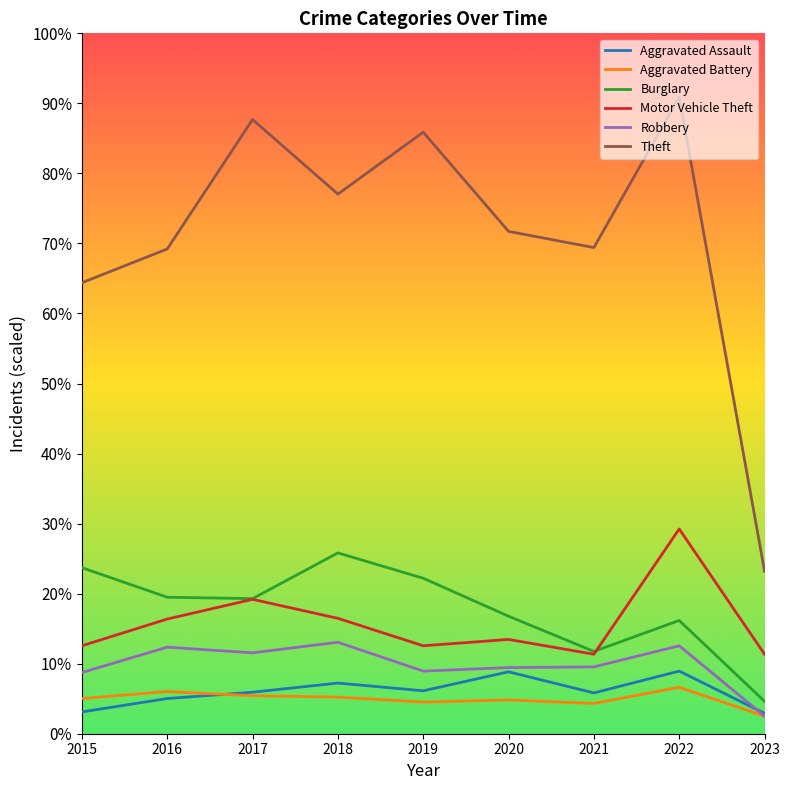

What is the sum of all Theft values?

6.4